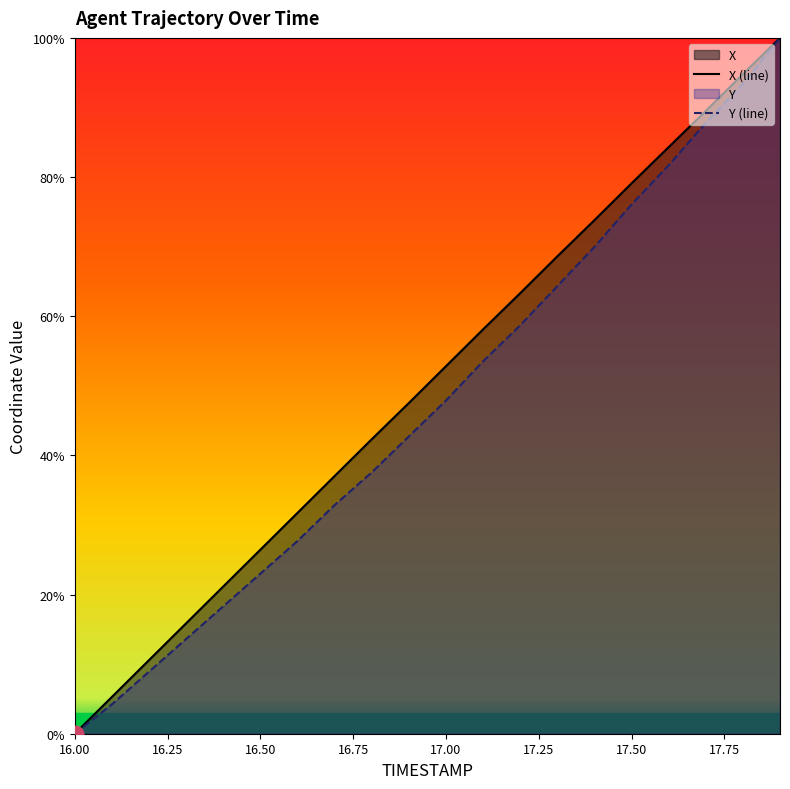

What is the sum of the X values at 17.0 and 17.1?

110.9